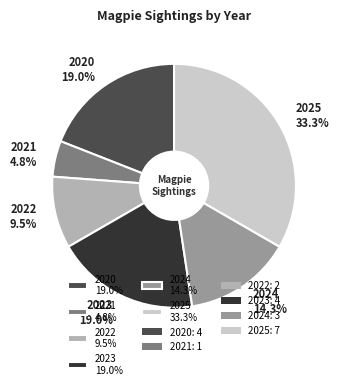

Which category has the biggest portion of the pie?

2025